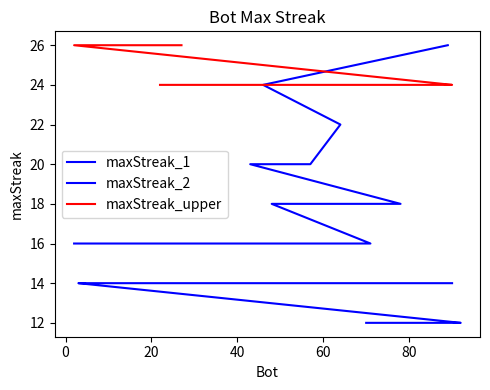

Where is the data nearest to the value 19?

57